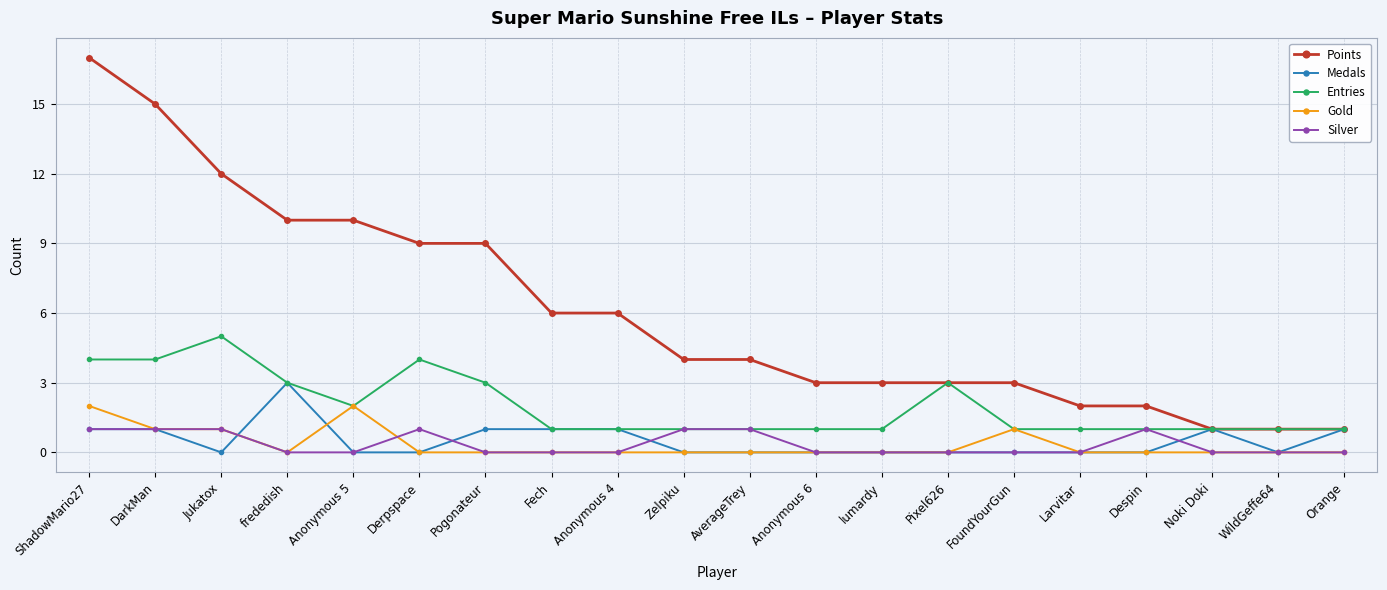

Which series has the largest total across all categories?

Points